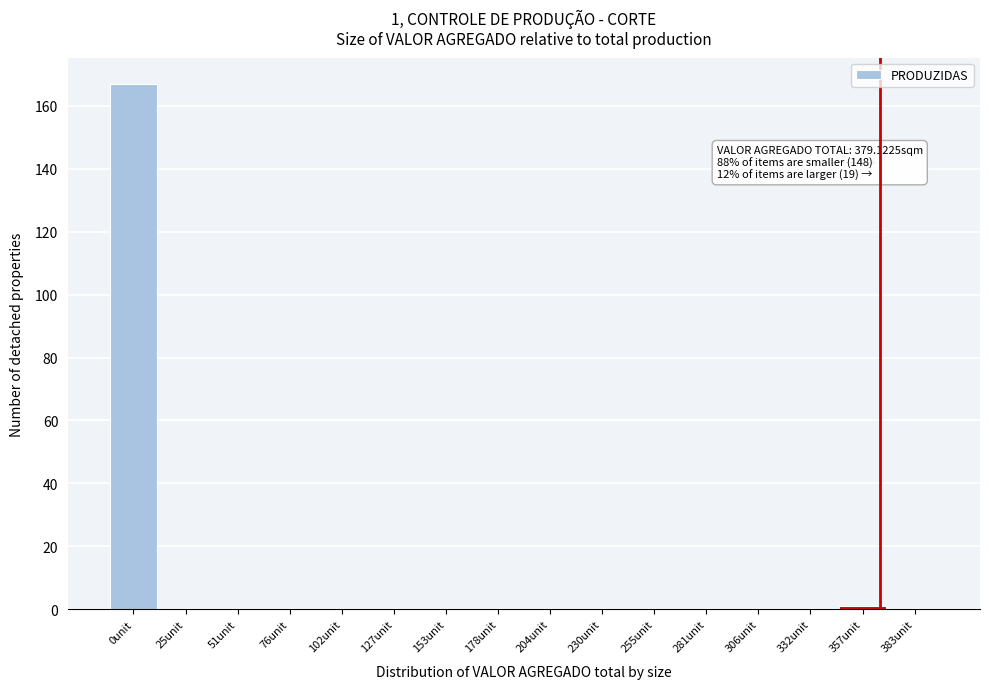

Reading left to right, extract all data points from this chart.

0unit=167	25unit=0	51unit=0	76unit=0	102unit=0	127unit=0	153unit=0	178unit=0	204unit=0	230unit=0	255unit=0	281unit=0	306unit=0	332unit=0	357unit=1	383unit=0